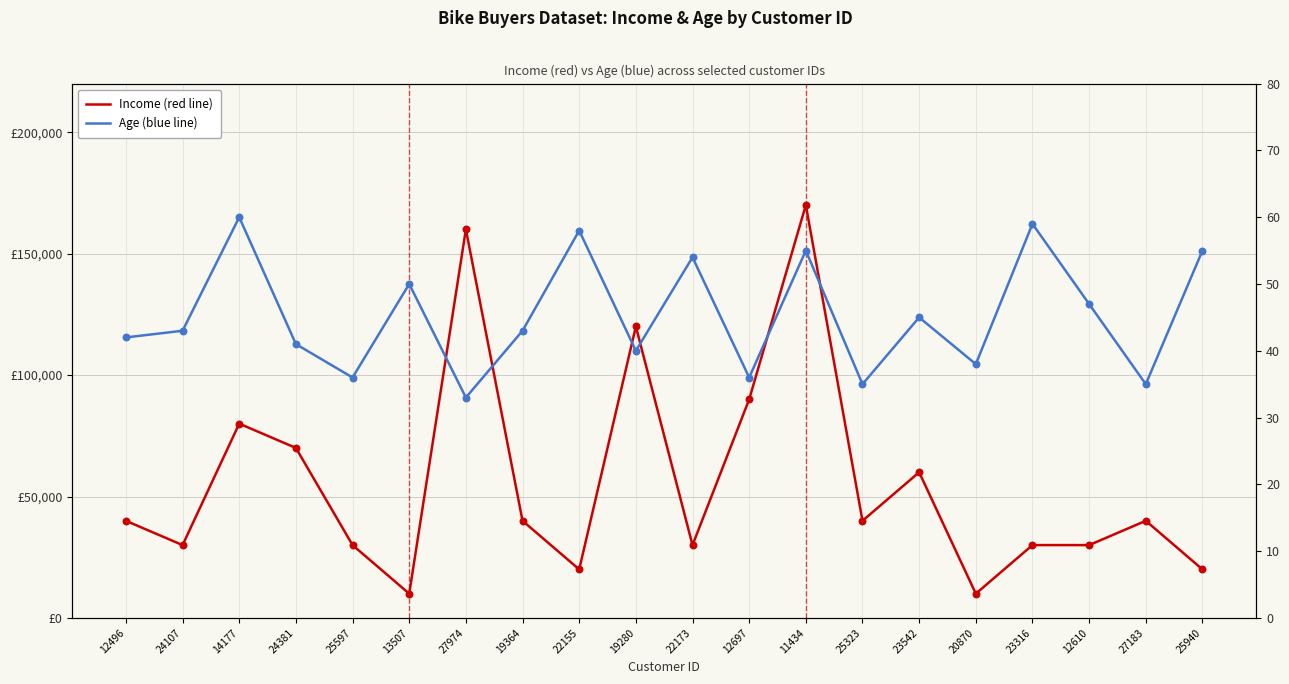

What are all the series names shown in the legend?

Income, Age